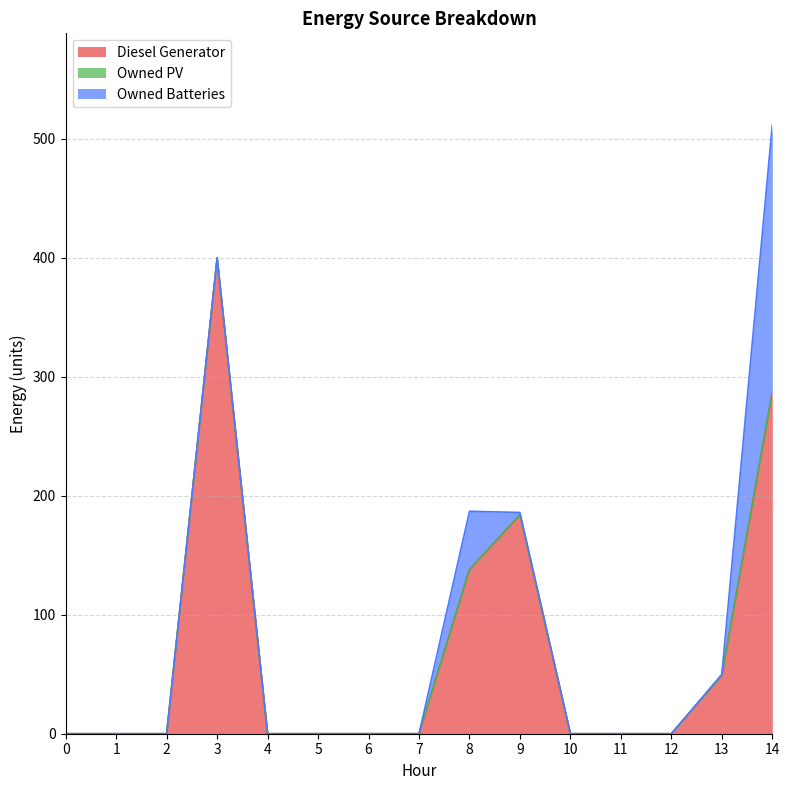

List the series in order of their overall mean, lowest first.

Owned PV, Owned Batteries, Diesel Generator